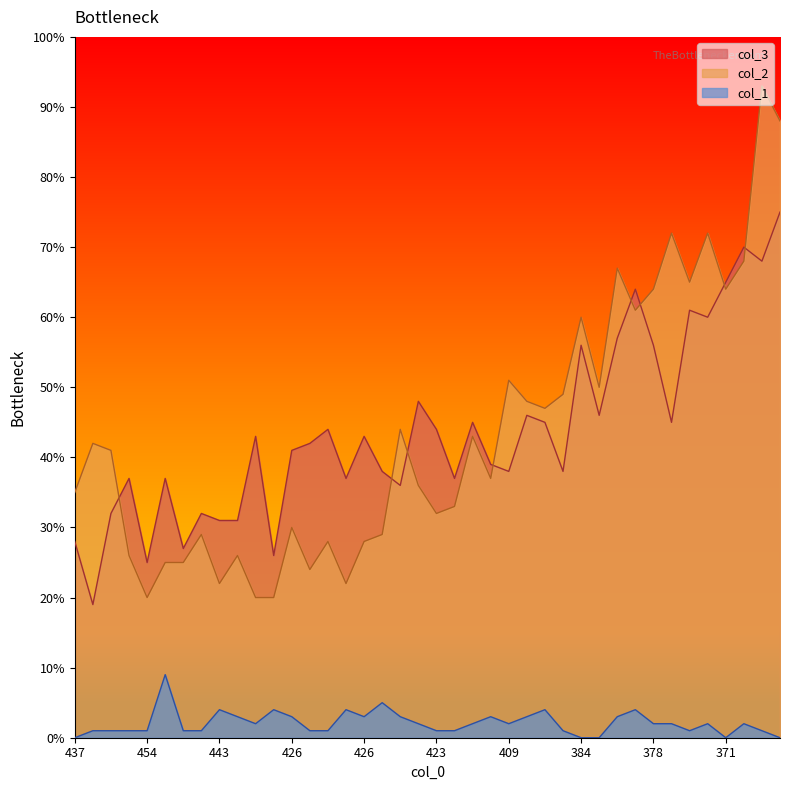

What is the value of the col_3 point at the 2nd from the left?

19